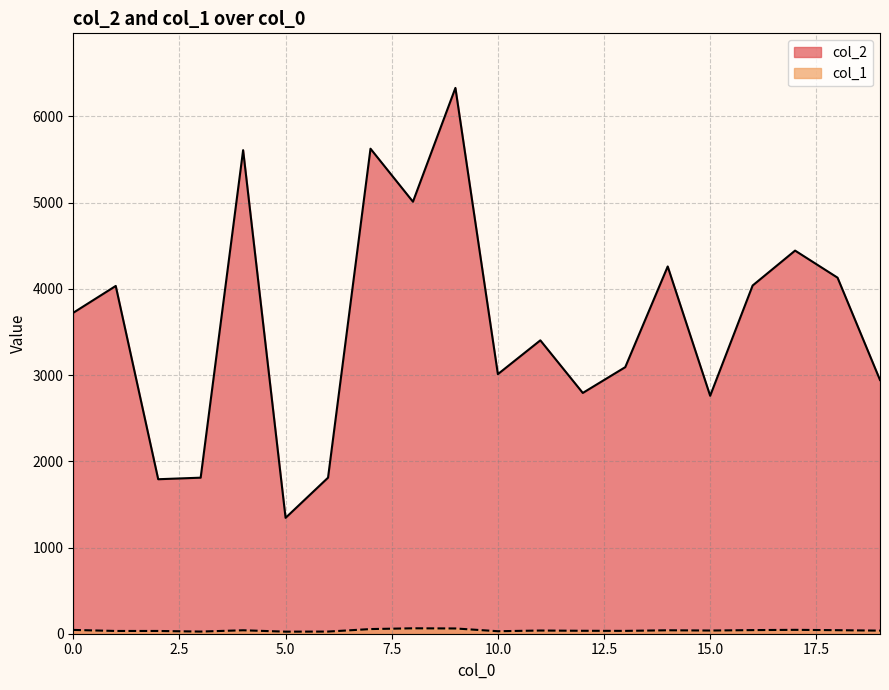

True or false: col_2 and col_1 cross at least once.

False